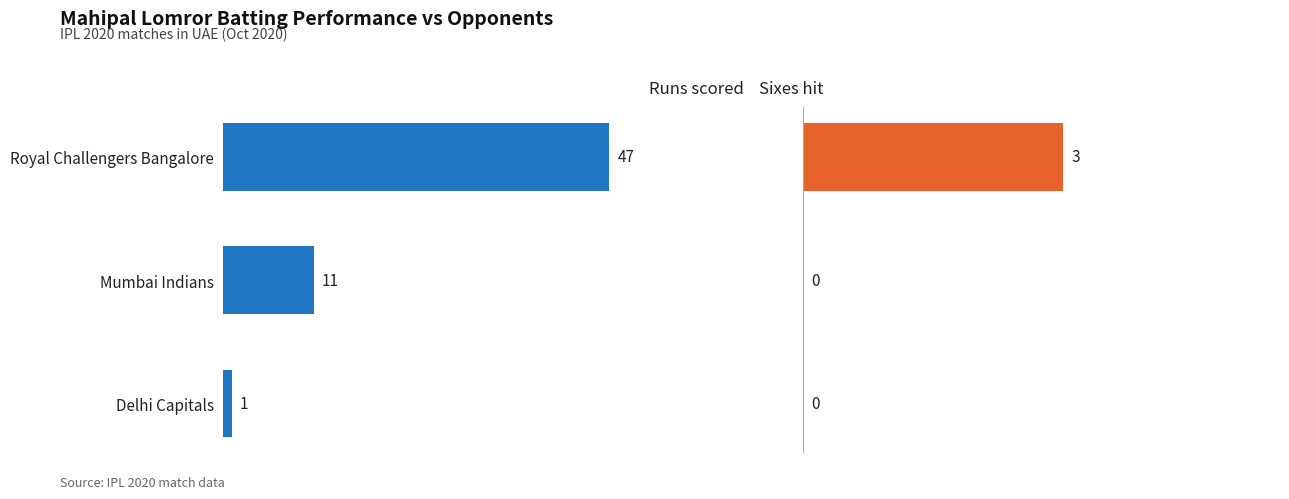

What is the greatest value displayed?

47